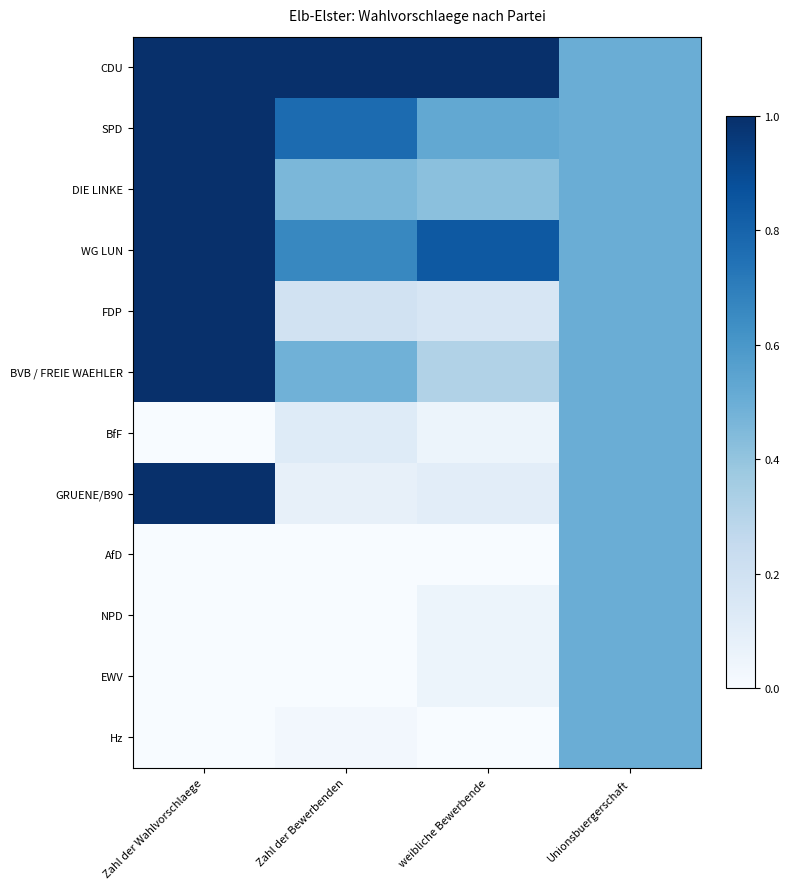

Which has a higher value, Zahl der Wahlvorschlaege or Unionsbuergerschaft?

Zahl der Wahlvorschlaege